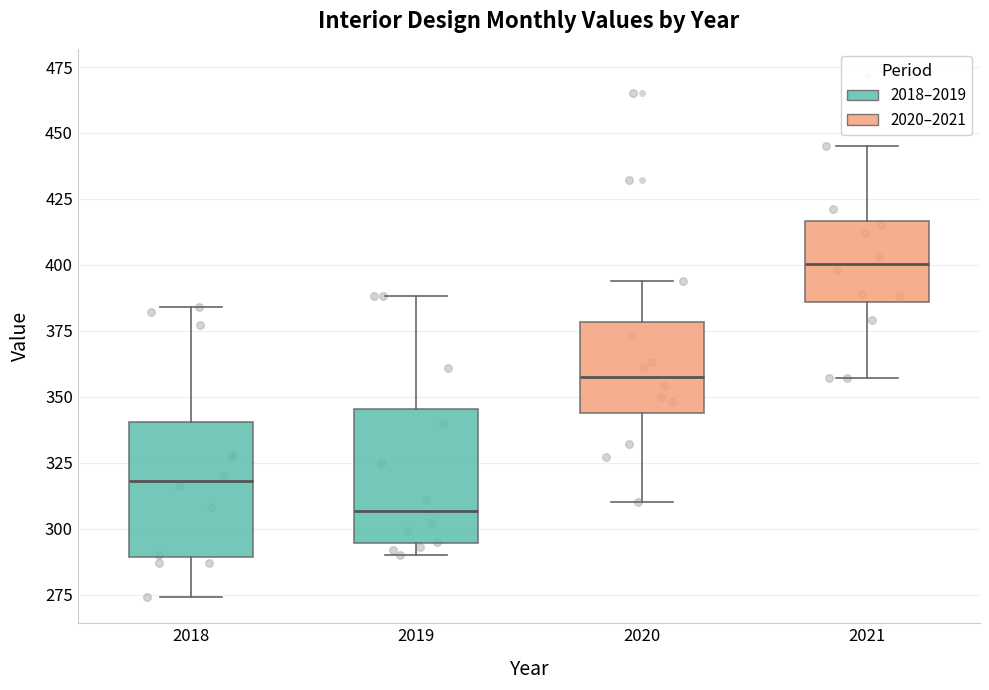

Reading left to right, transcribe this box plot: for each box, give where its median line is, the range the box spans, and where its two whiskers end, as read against the y-axis. The values are not printed on the chart, so give them approximately, as read against the axis.

2018: median 320, box 290 to 340, whiskers 275 to 385
2019: median 305, box 295 to 345, whiskers 290 to 390
2020: median 360, box 345 to 380, whiskers 310 to 395
2021: median 400, box 385 to 415, whiskers 355 to 445